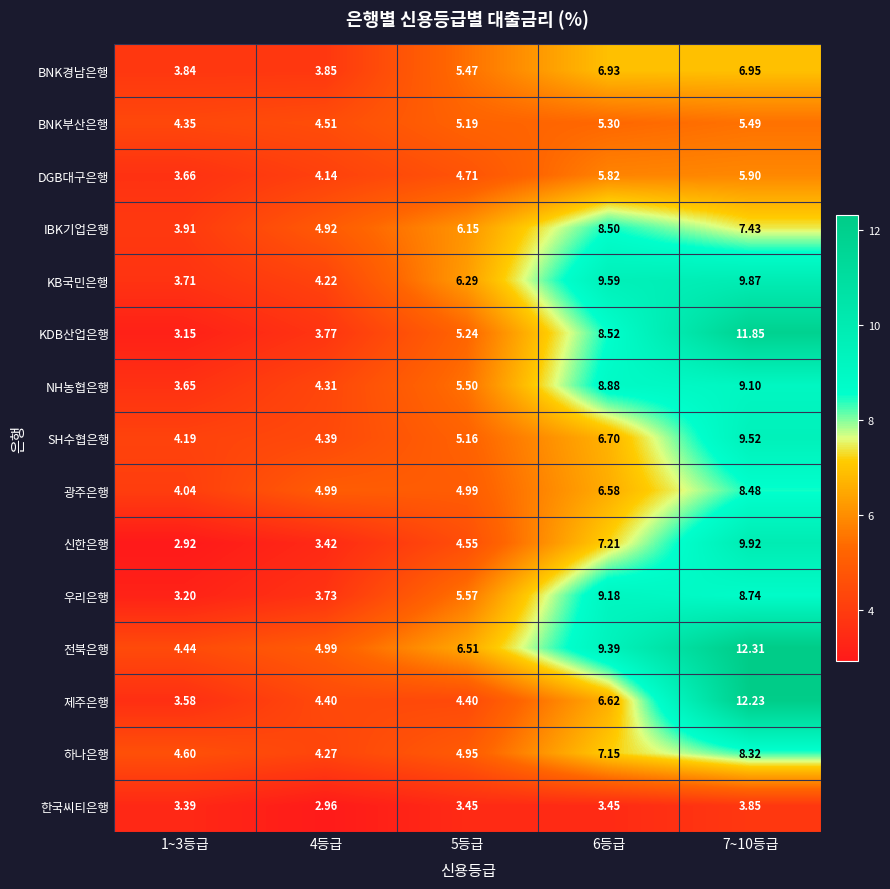

Which series has the widest spread of values?

KDB산업은행